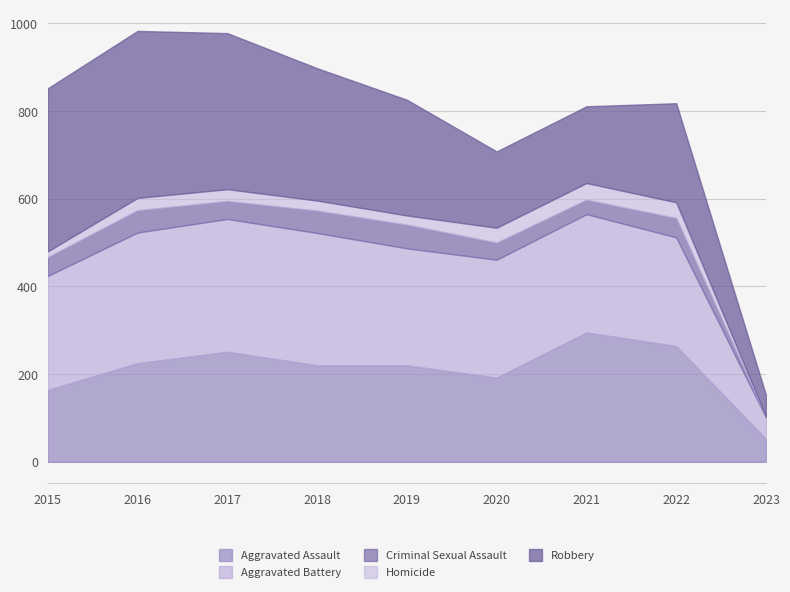

Does the chart have visible grid lines?

Yes